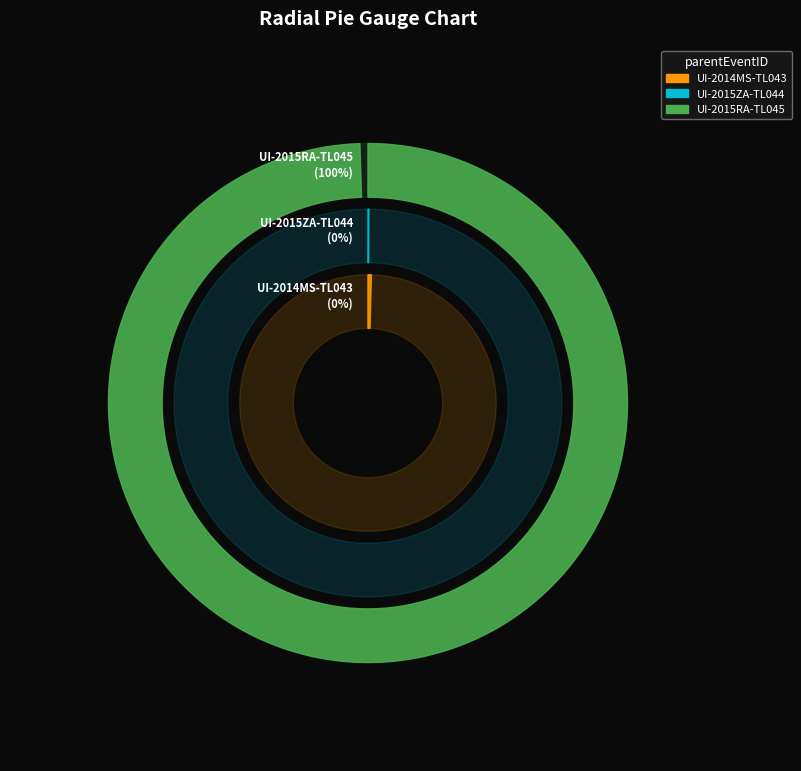

Does UI-2014MS-TL043 represent more than half of the total?

No